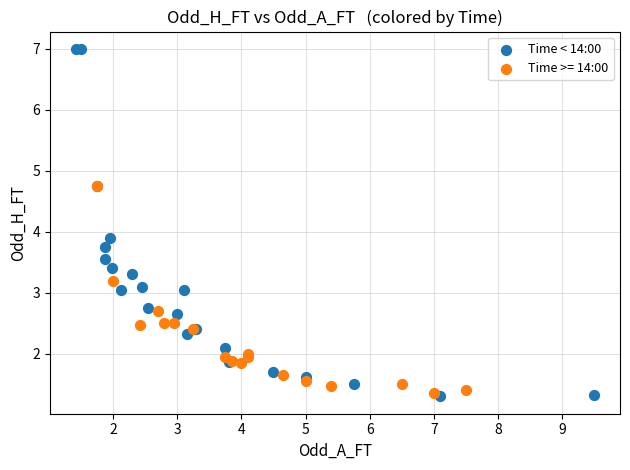

Which series reaches the maximum Y coordinate?

Time < 14:00